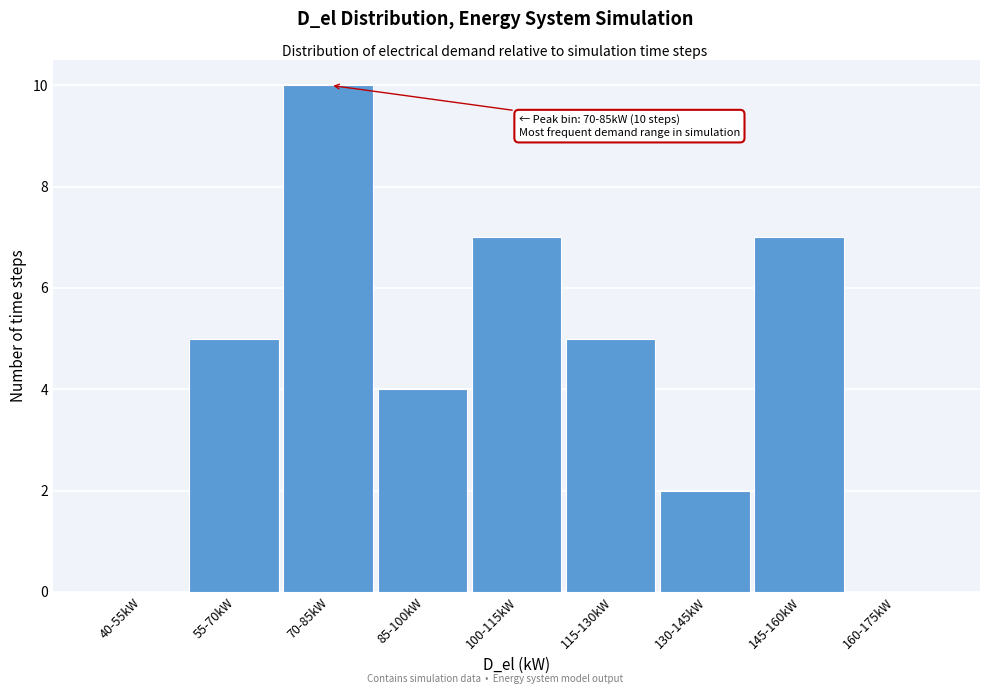

Reading right to left, what are all the values shown in this chart?

160-175kW=0	145-160kW=7	130-145kW=2	115-130kW=5	100-115kW=7	85-100kW=4	70-85kW=10	55-70kW=5	40-55kW=0